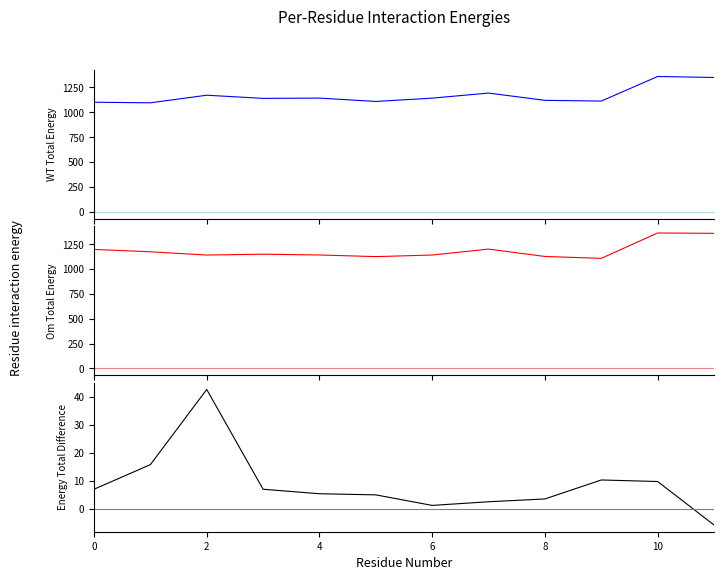

Which category has the lowest value across all series?

11